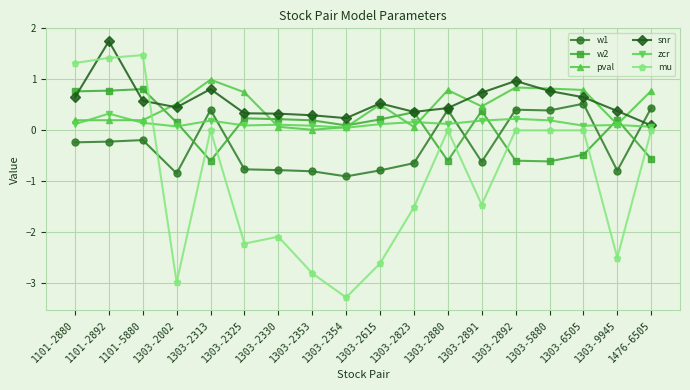

Rank the series by their maximum value, from lowest to highest.

zcr, w1, w2, pval, mu, snr